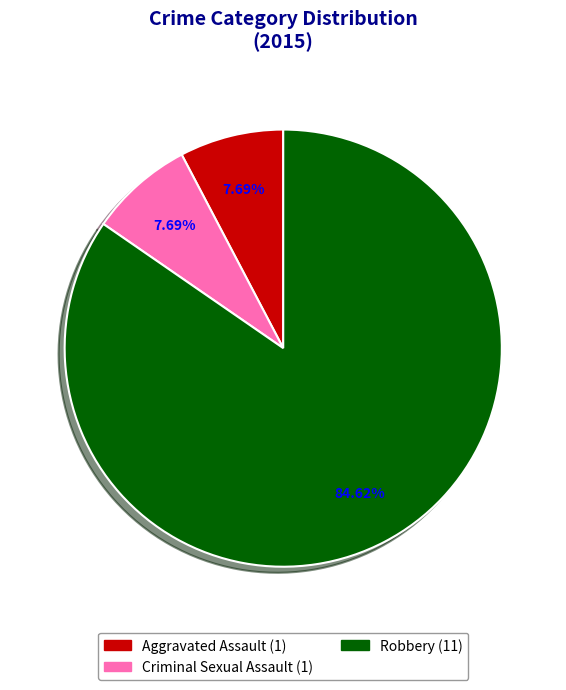

What is the total percentage of Aggravated Assault and Criminal Sexual Assault?

15.4%